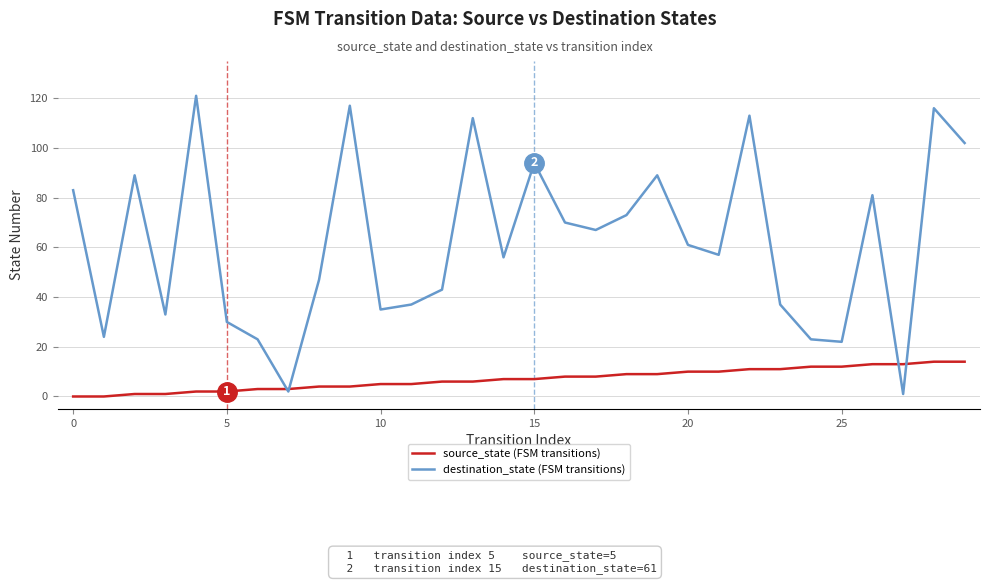

Does the chart have visible grid lines?

Yes